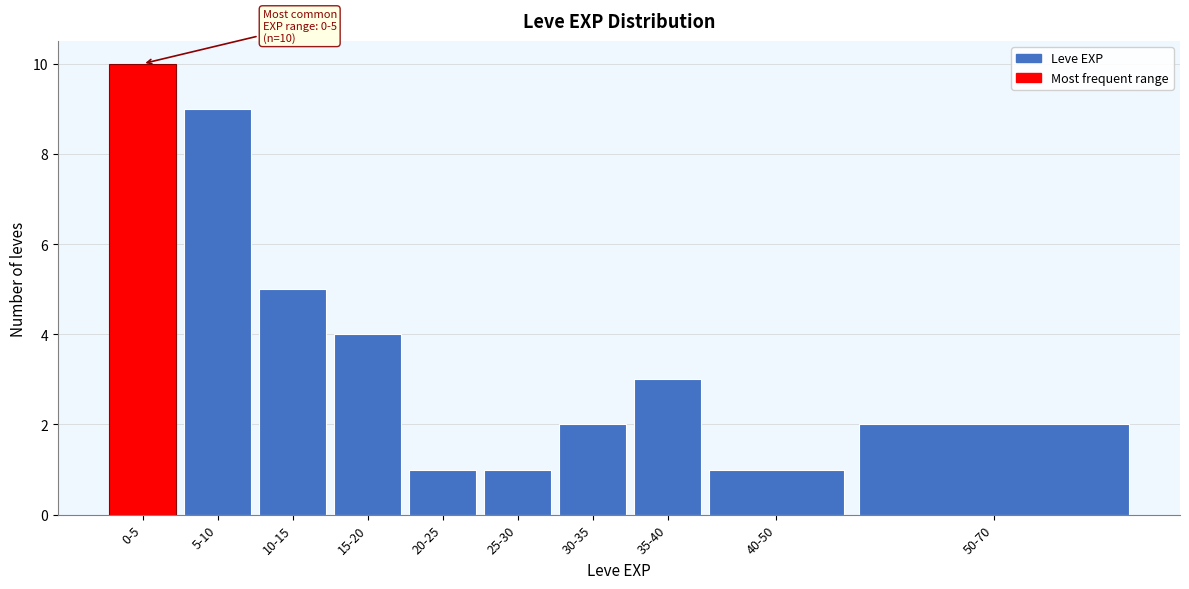

Reading left to right, extract all data points from this chart.

10	9	5	4	1	1	2	3	1	2